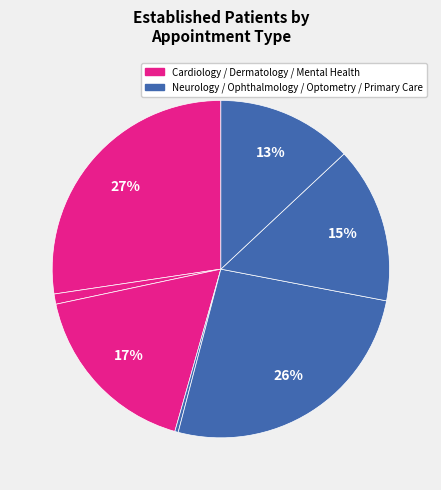

How many slices are in this pie chart?

7